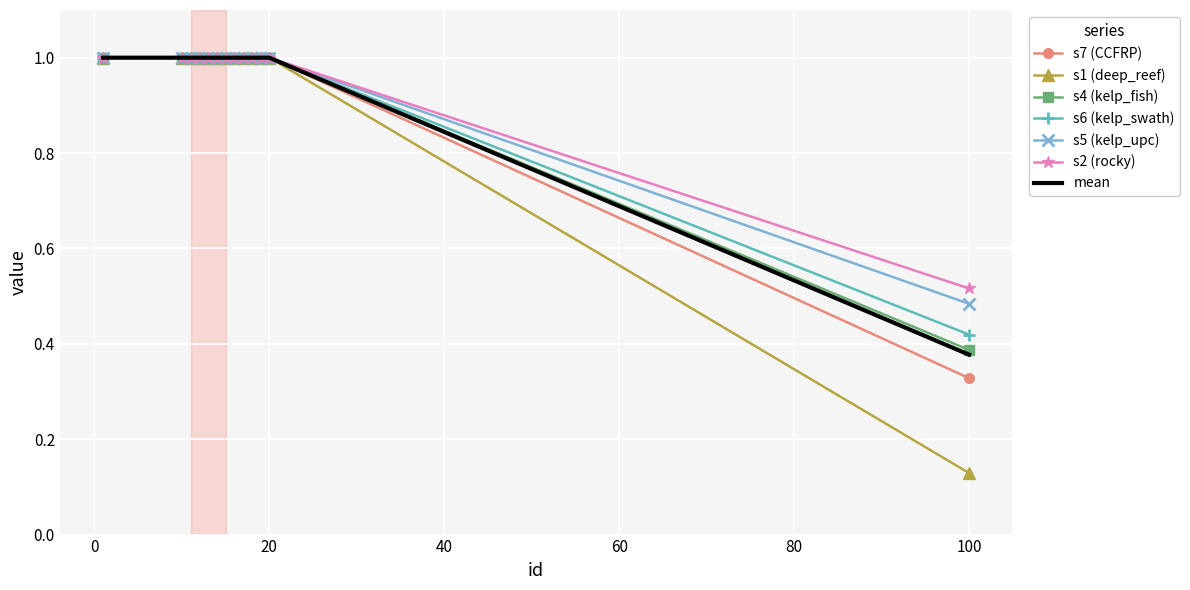

What is the greatest value displayed?

1.0